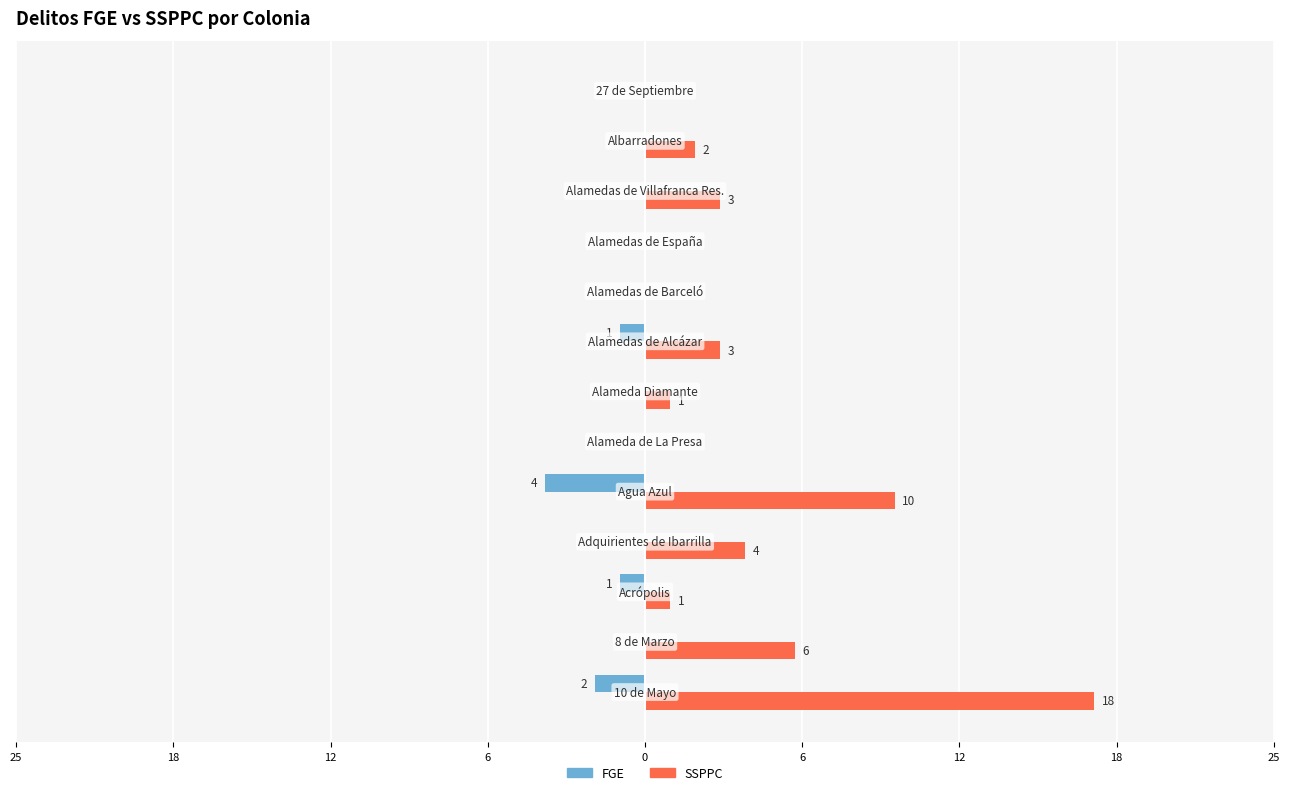

Which series has the widest spread of values?

SSPPC